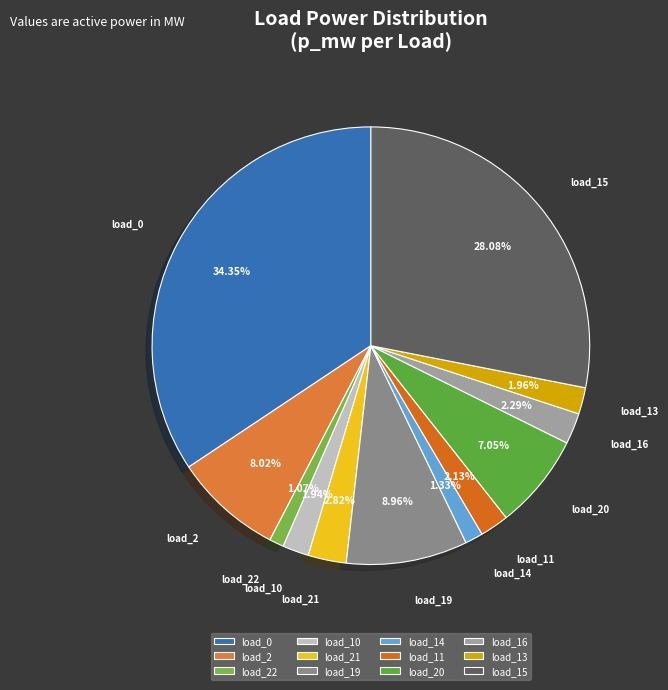

Does any single category account for the majority?

No